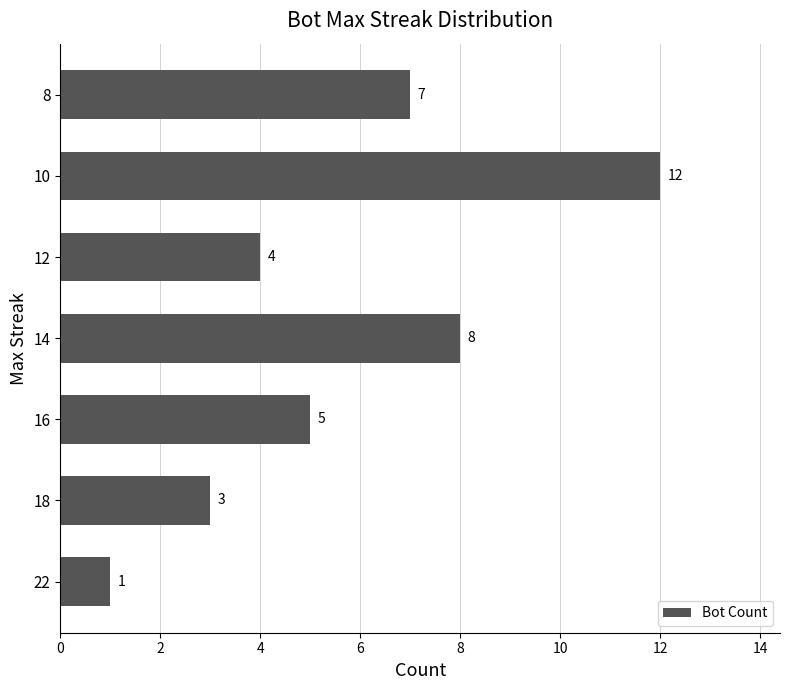

The value at 14 is 12. True or false?

False